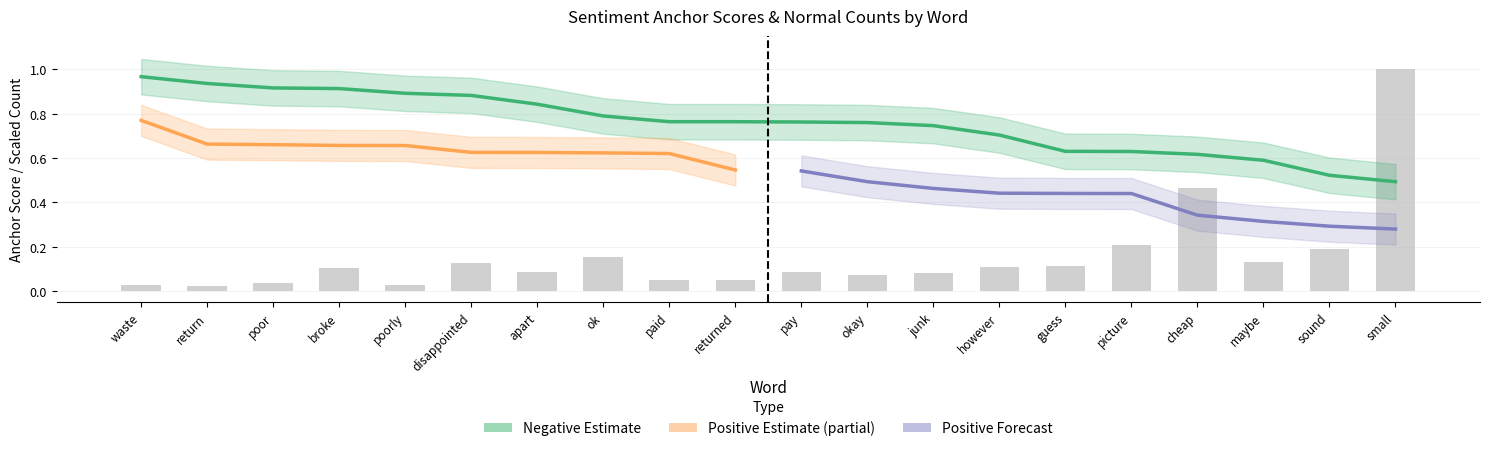

The negative_normal series shows 0.1 at picture. True or false?

False